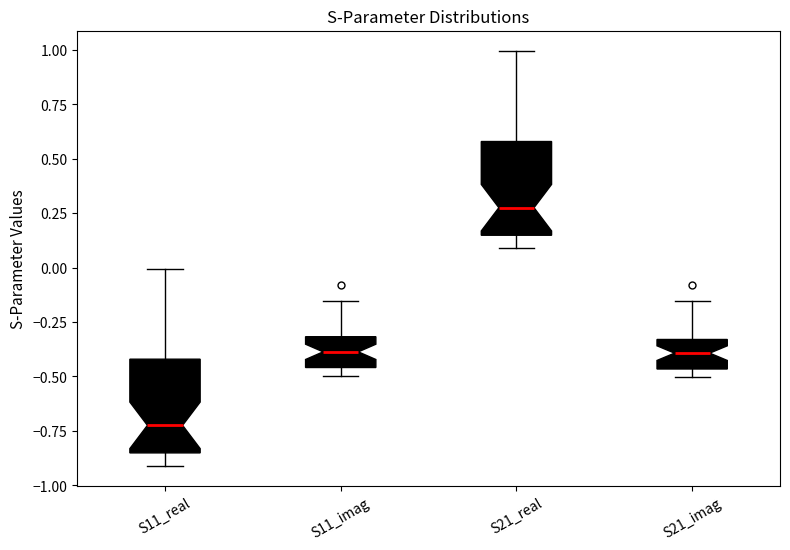

Reading left to right, transcribe this box plot: for each box, give where its median line is, the range the box spans, and where its two whiskers end, as read against the y-axis. The values are not printed on the chart, so give them approximately, as read against the axis.

S11_real: median -0.70, box -0.85 to -0.40, whiskers -0.90 to 0.00
S11_imag: median -0.40, box -0.45 to -0.30, whiskers -0.50 to -0.15
S21_real: median 0.30, box 0.15 to 0.60, whiskers 0.10 to 1.00
S21_imag: median -0.40, box -0.45 to -0.35, whiskers -0.50 to -0.15